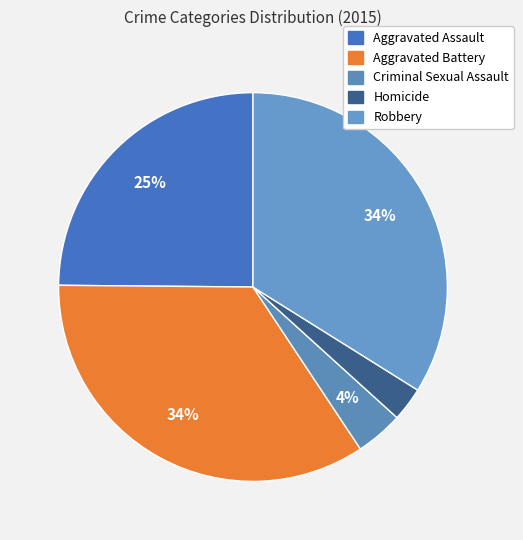

Which category has the smallest portion of the pie?

Homicide